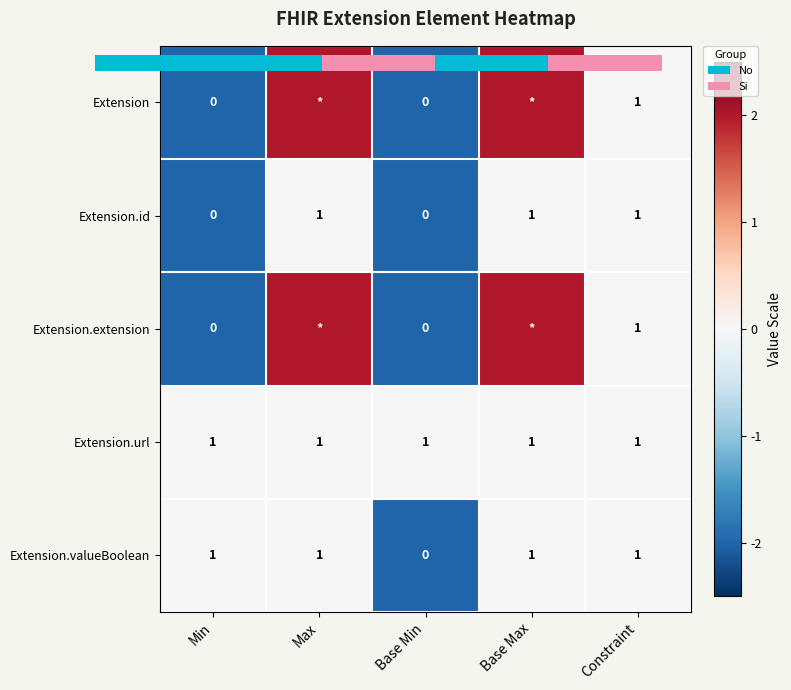

Rank the categories by Extension value from lowest to highest.

Min, Base Min, Constraint, Max, Base Max